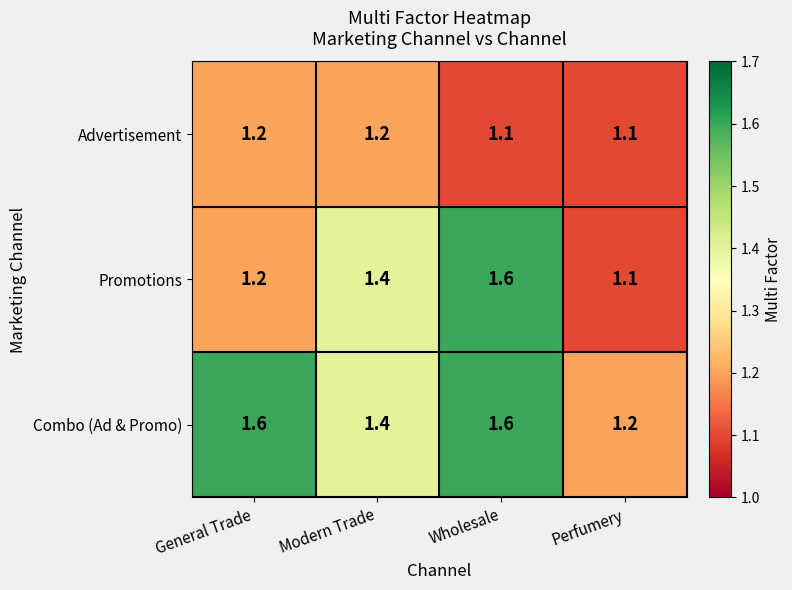

Rank the series by their average value, from lowest to highest.

Advertisement, Promotions, Combo (Ad & Promo)